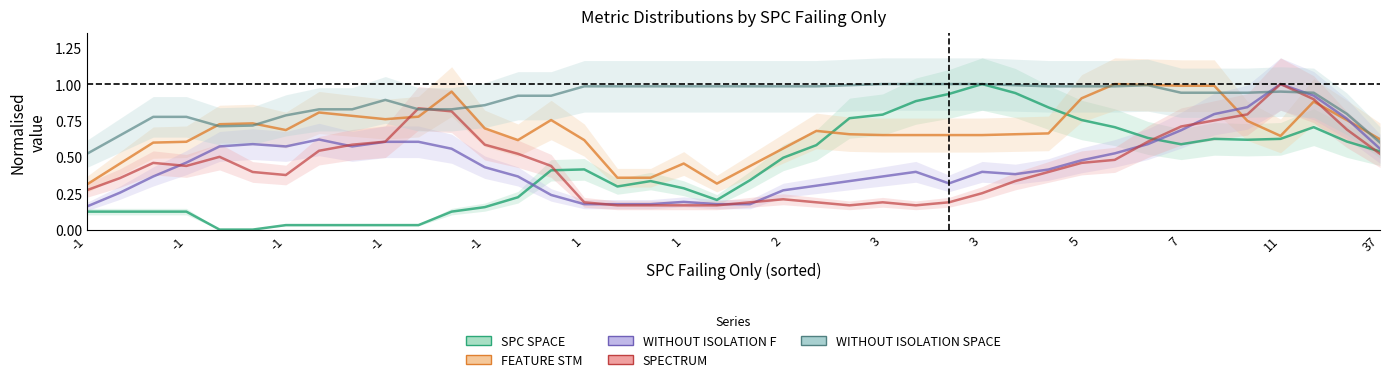

List the series in order of their peak value, lowest first.

SPC SPACE, FEATURE STM, WITHOUT ISOLATION F, SPECTRUM, WITHOUT ISOLATION SPACE